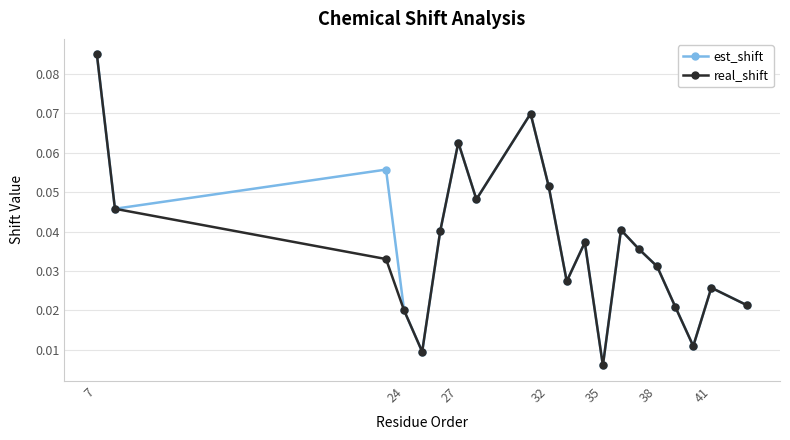

What are all the series names shown in the legend?

est_shift, real_shift